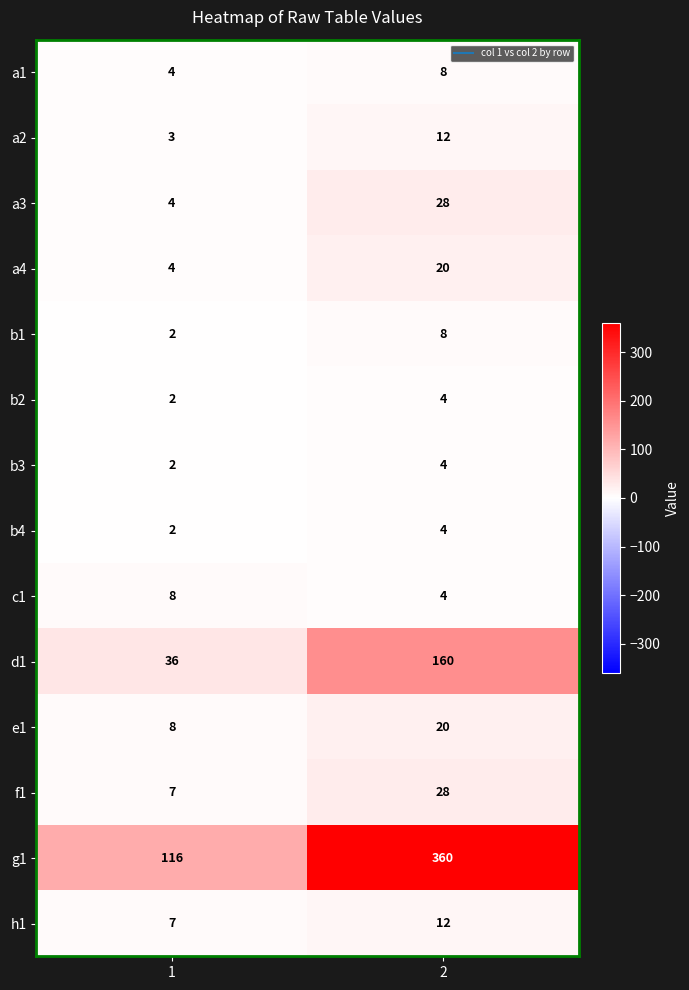

What is the spread (max minus min) of values at 1?

114